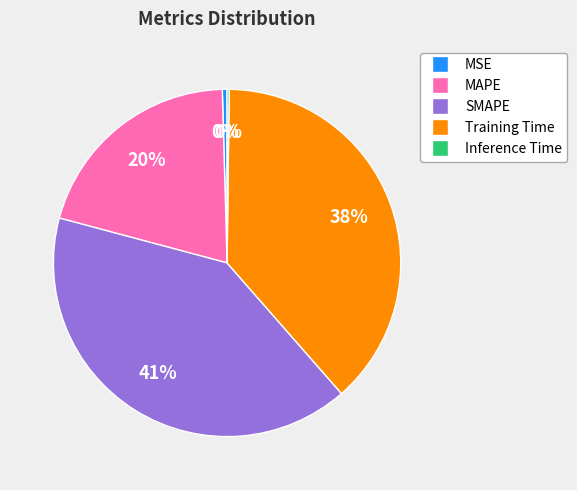

Does Training Time account for over 50% of the chart?

No